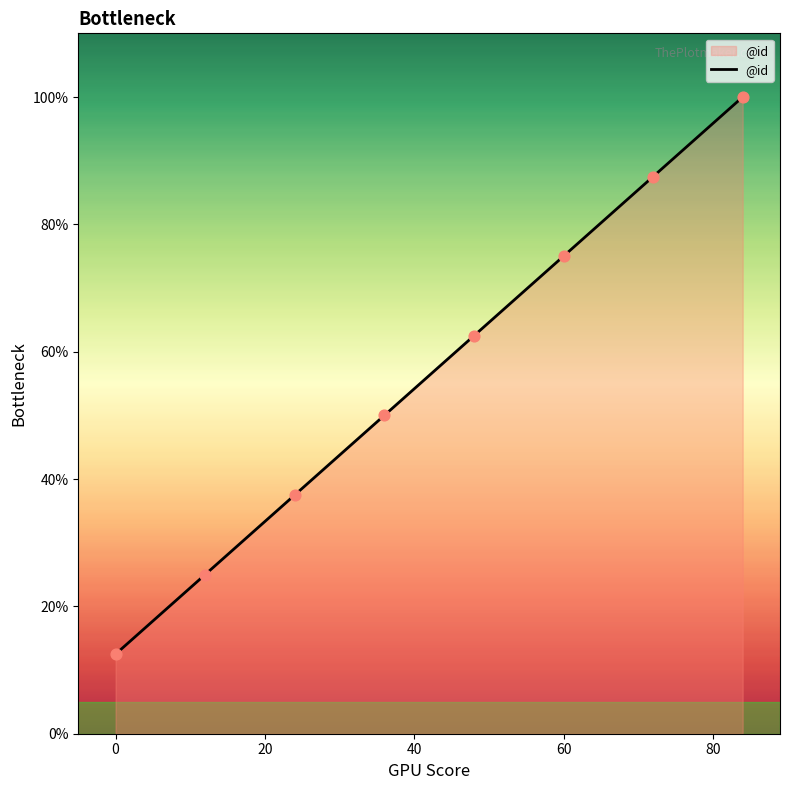

True or false: there are more than 0 points higher than both neighbors.

False